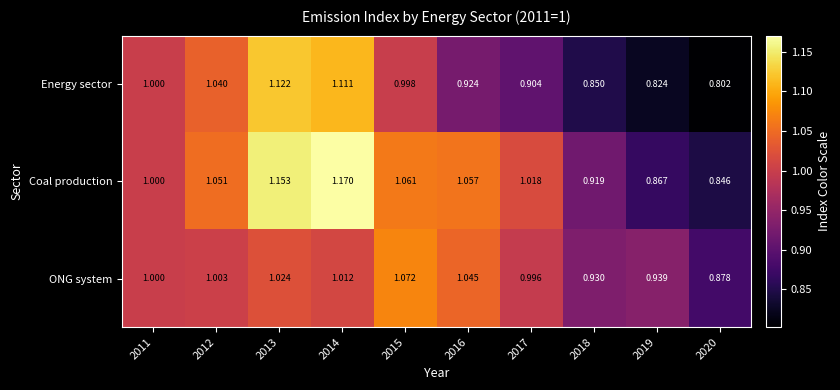

Is the value of ONG system at 2012 greater than the value of Energy sector at 2012?

No